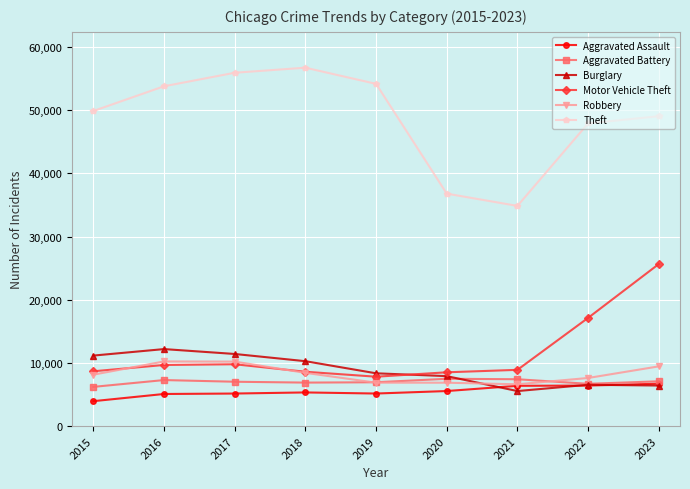

Which label corresponds to the largest value in the chart?

2018